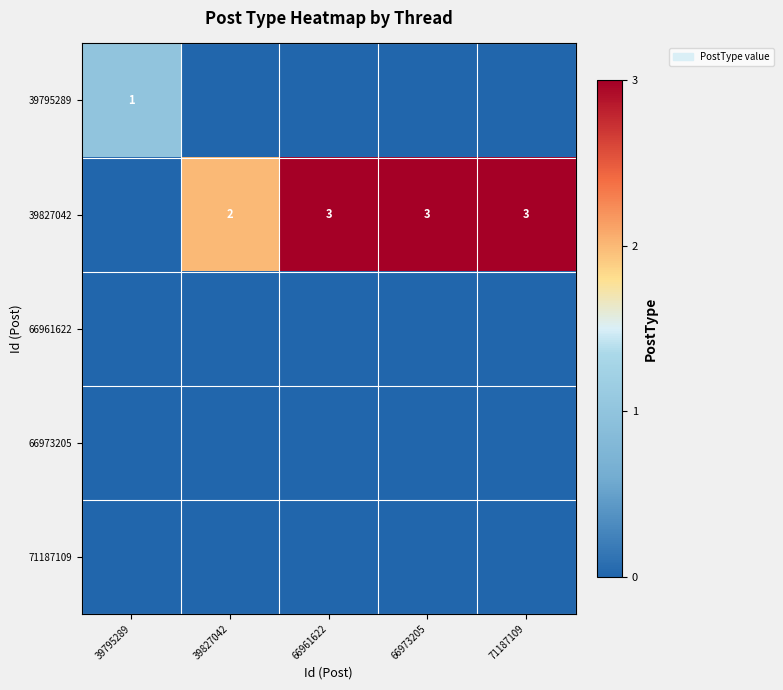

How many series are shown in this chart?

5